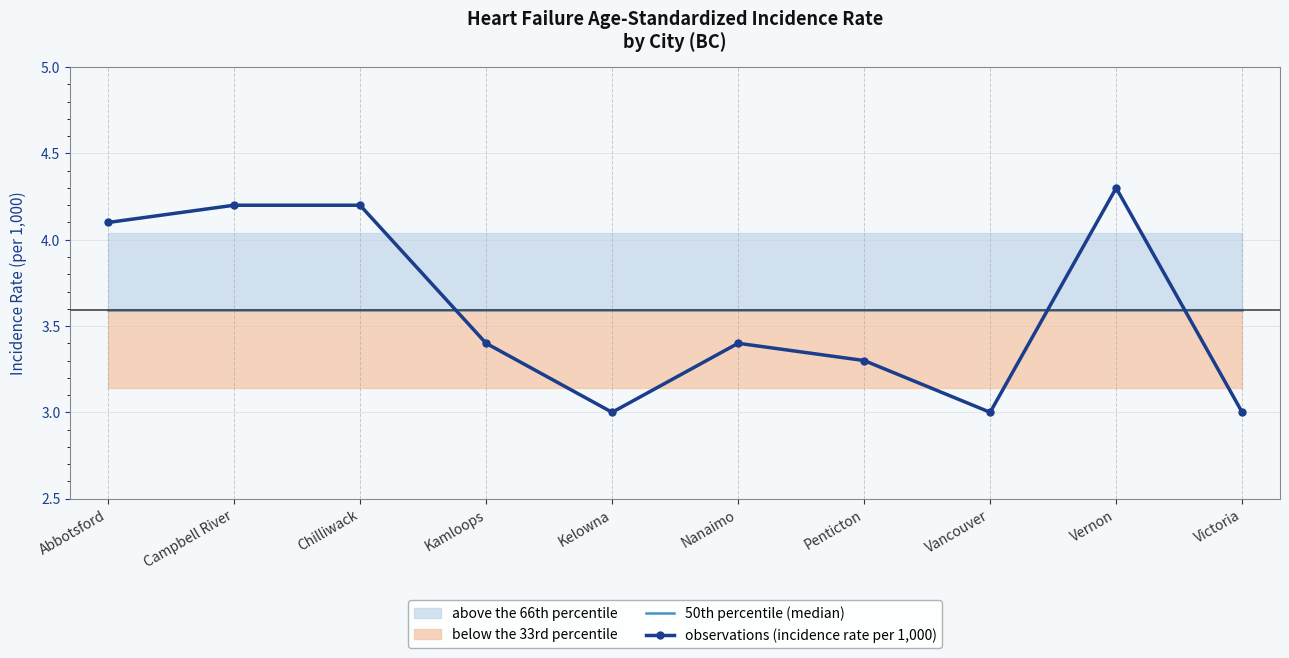

True or false: 50th percentile (median) has a value of 5.1 at Penticton.

False